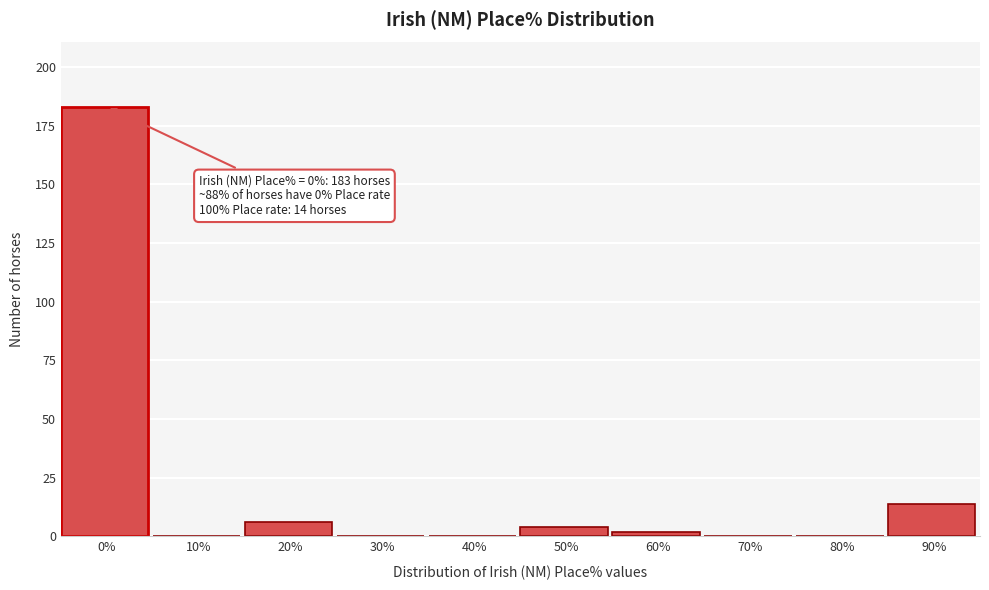

Reading right to left, what are all the values shown in this chart?

90%=14	80%=0	70%=0	60%=2	50%=4	40%=0	30%=0	20%=6	10%=0	0%=183